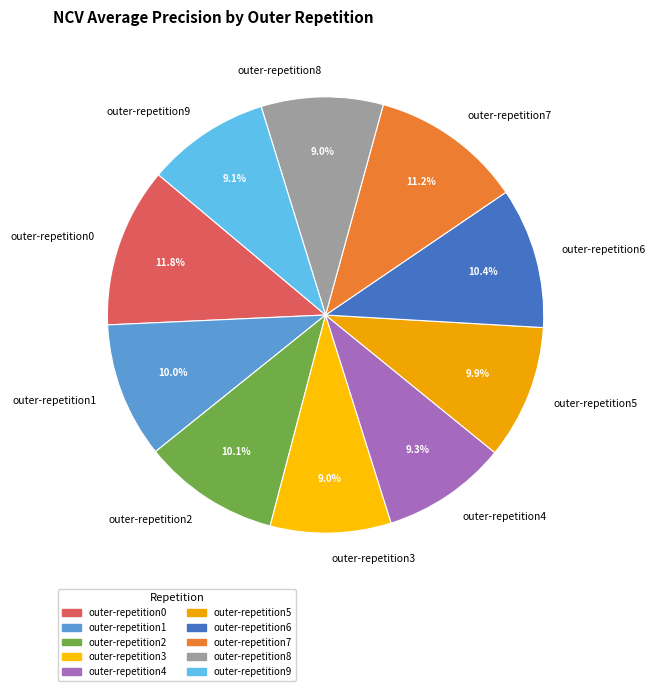

Which category has the biggest portion of the pie?

outer-repetition0